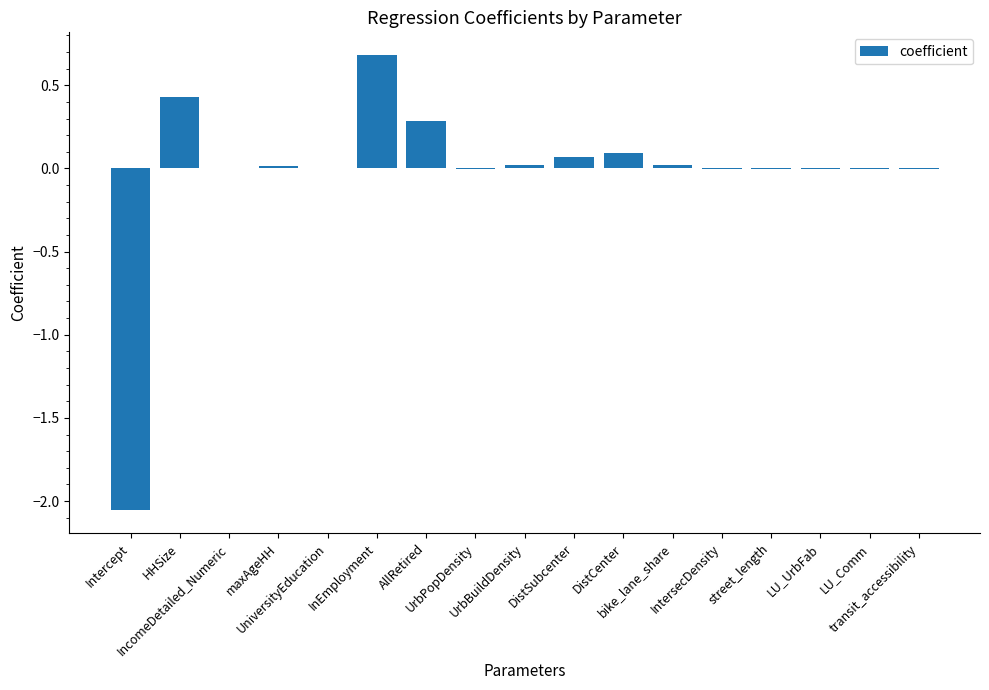

What is the greatest value displayed?

0.7